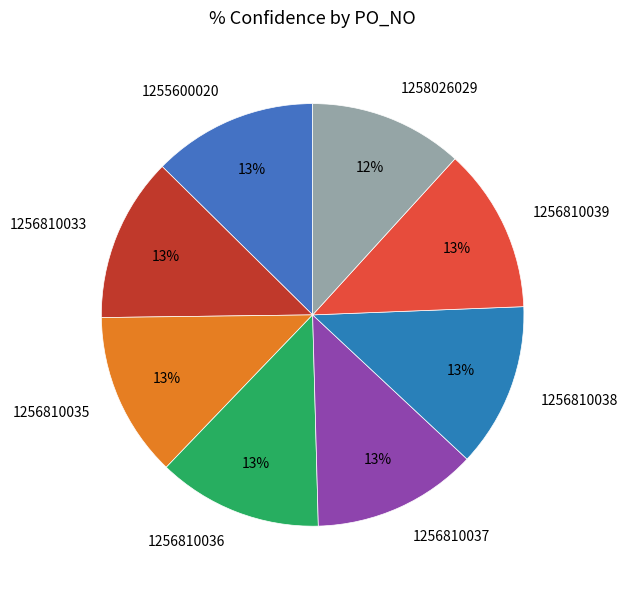

To the nearest percent, what is the combined percentage of 1255600020 and 1256810036?

25%